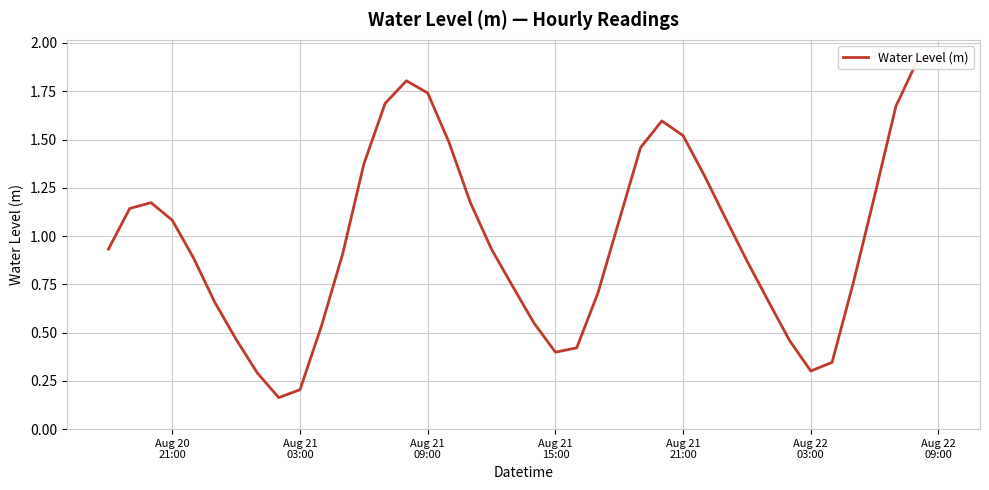

What is the difference between the maximum and minimum values?

1.8